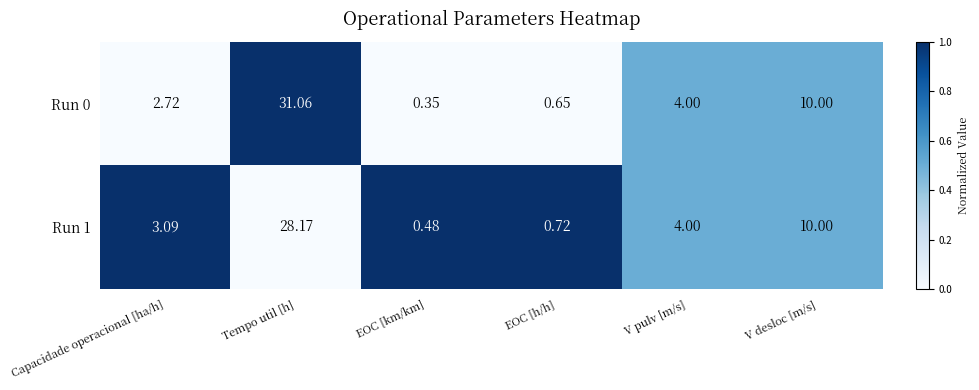

At which label does Run 0 first exceed 4?

Tempo util [h]